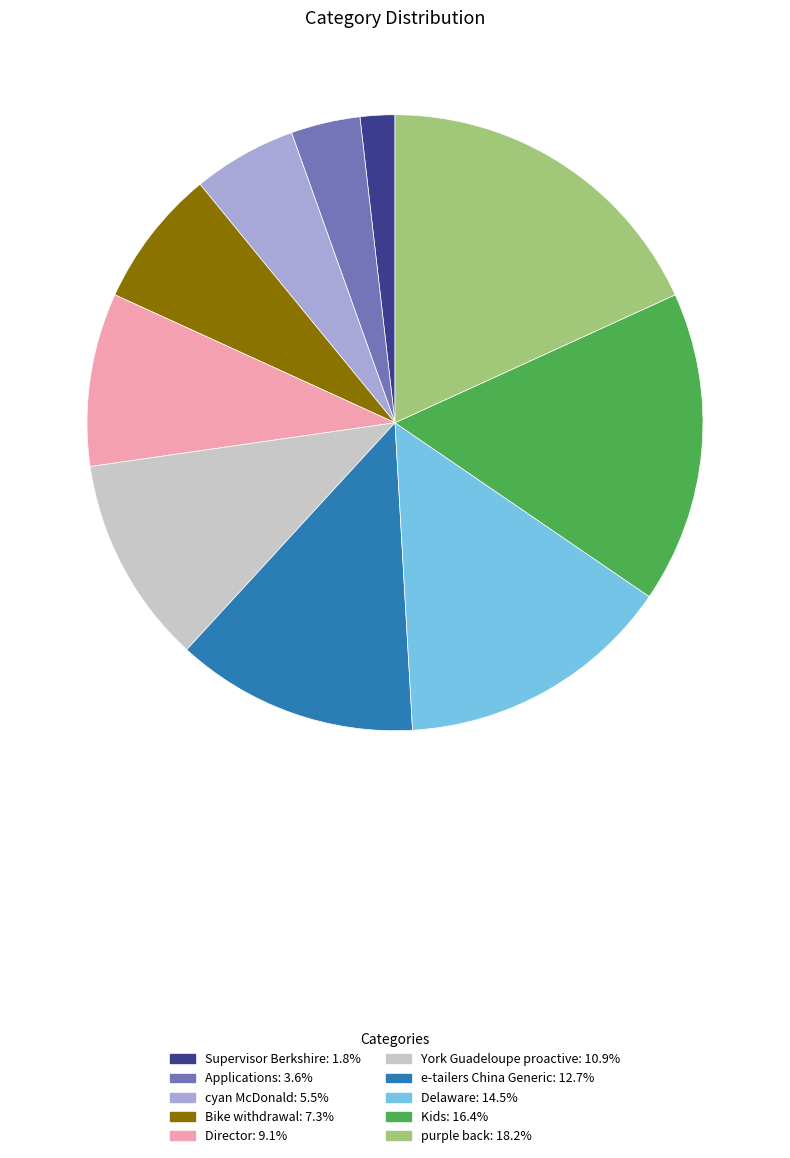

Is the sum of purple back and e-tailers China Generic greater than half?

No